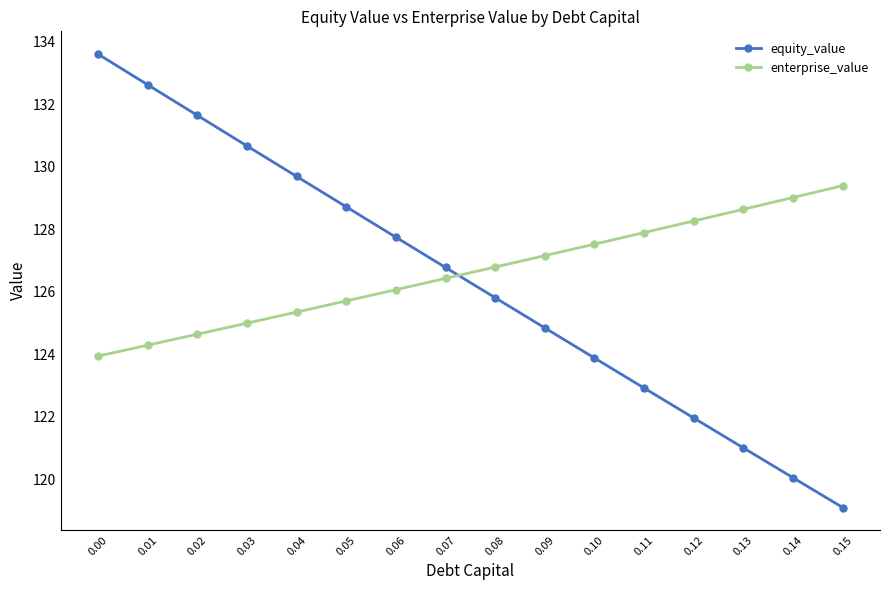

The value of enterprise_value at 0.12 is 128.3. True or false?

True